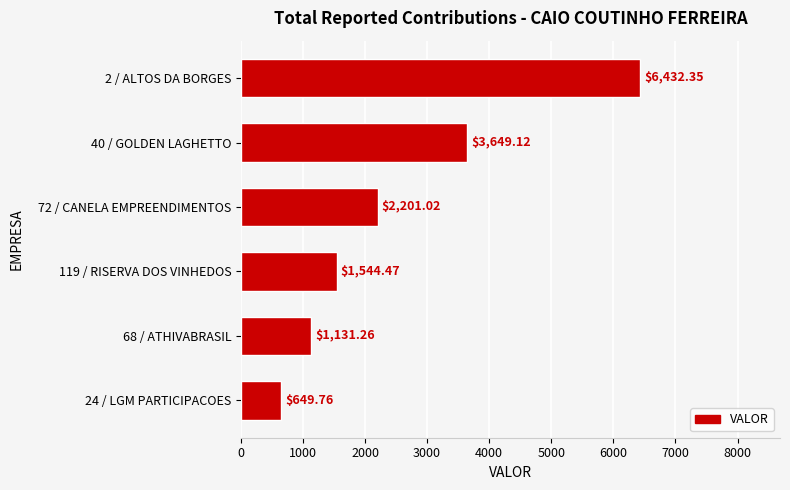

What is the difference between the maximum and minimum values?

5782.6